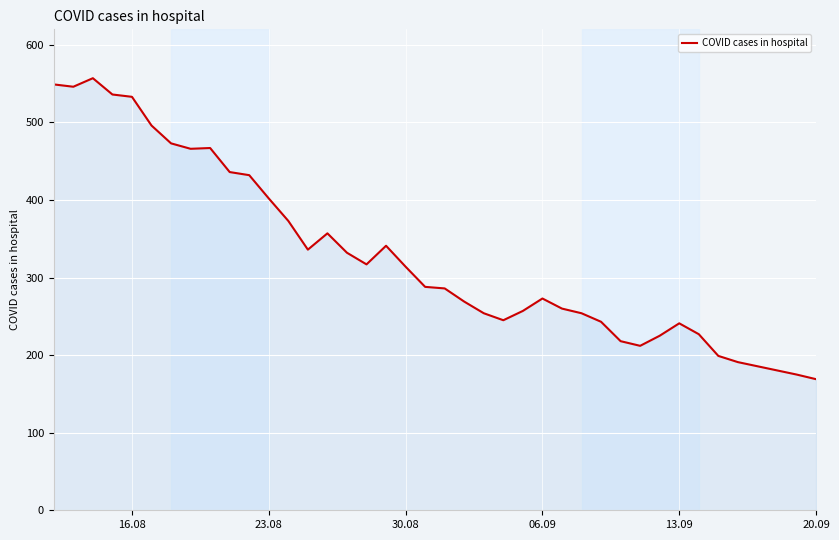

What is the maximum value shown in the chart?

557